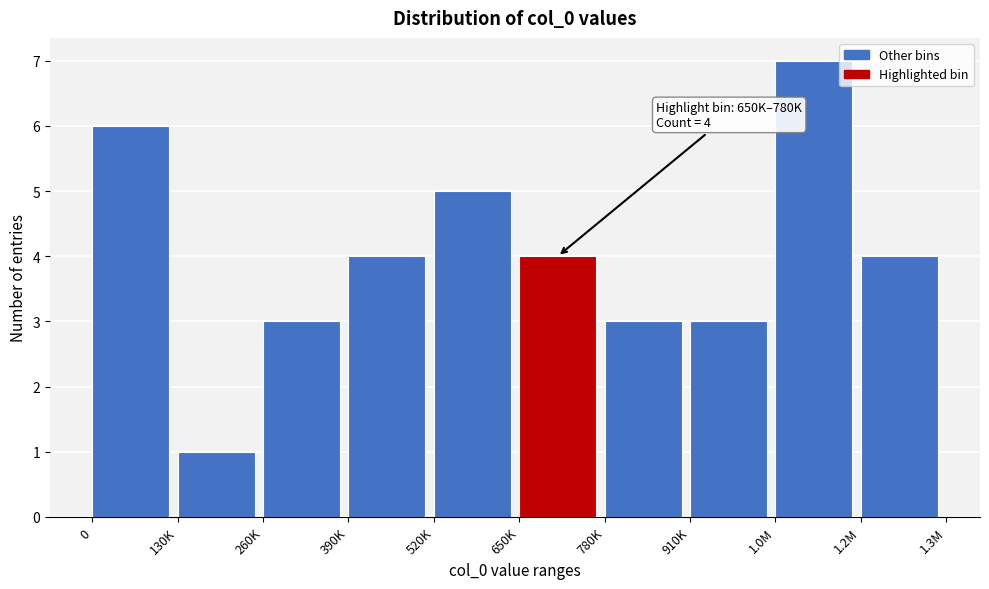

Reading left to right, what are all the values shown in this chart?

0=6	130K=1	260K=3	390K=4	520K=5	650K=4	780K=3	910K=3	1.0M=7	1.2M=4